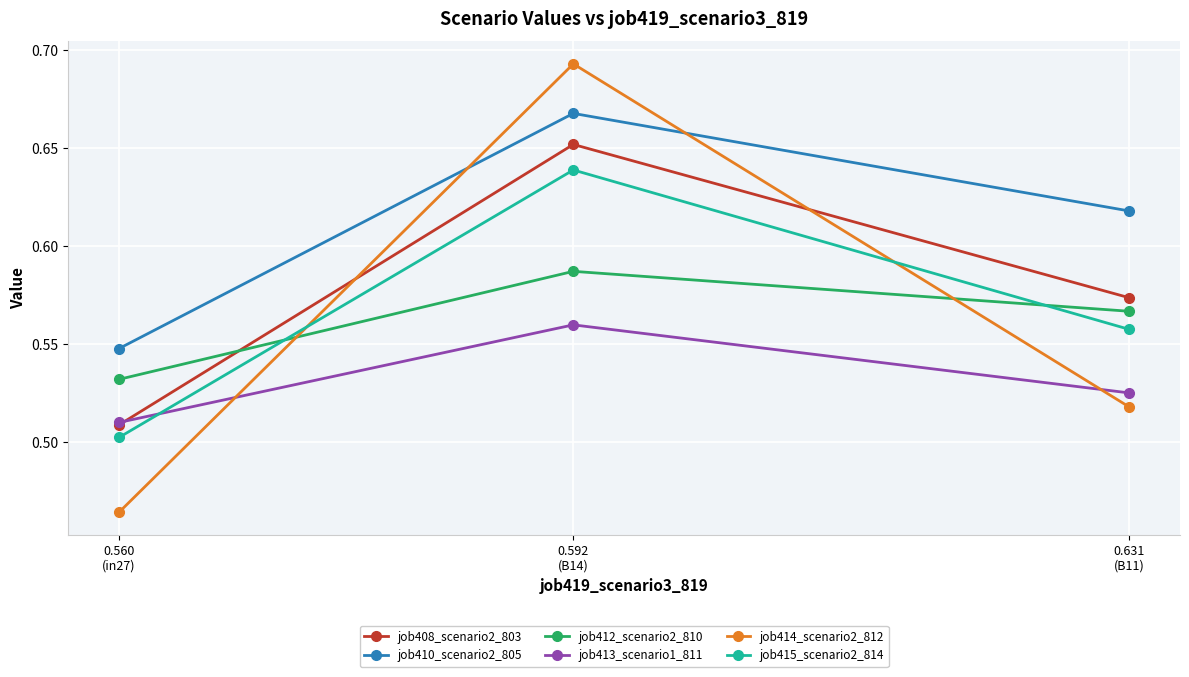

What is the spread (max minus min) of values at 0.631
(B11)?

0.1